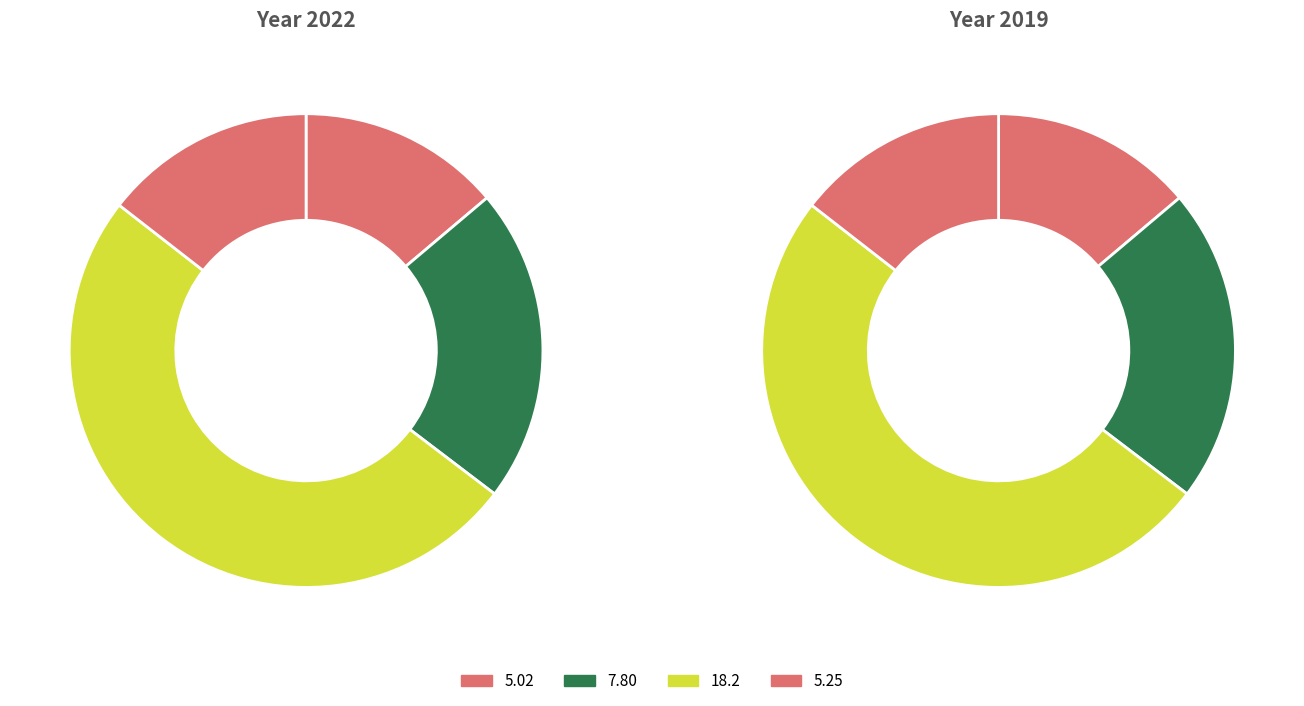

Which series has the largest range (max minus min)?

5.02